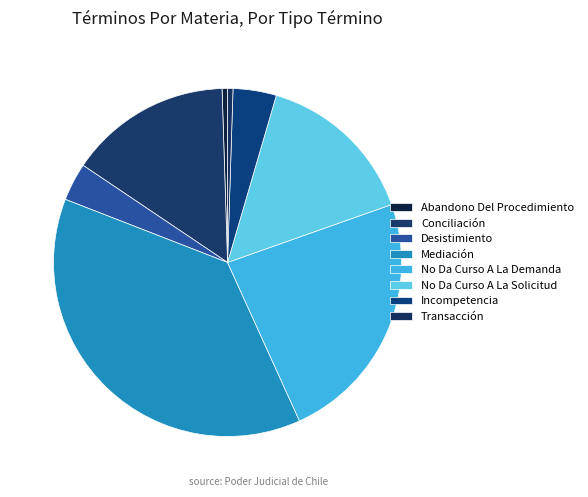

What is the ratio of the value at No Da Curso A La Solicitud to the value at No Da Curso A La Demanda?

0.6